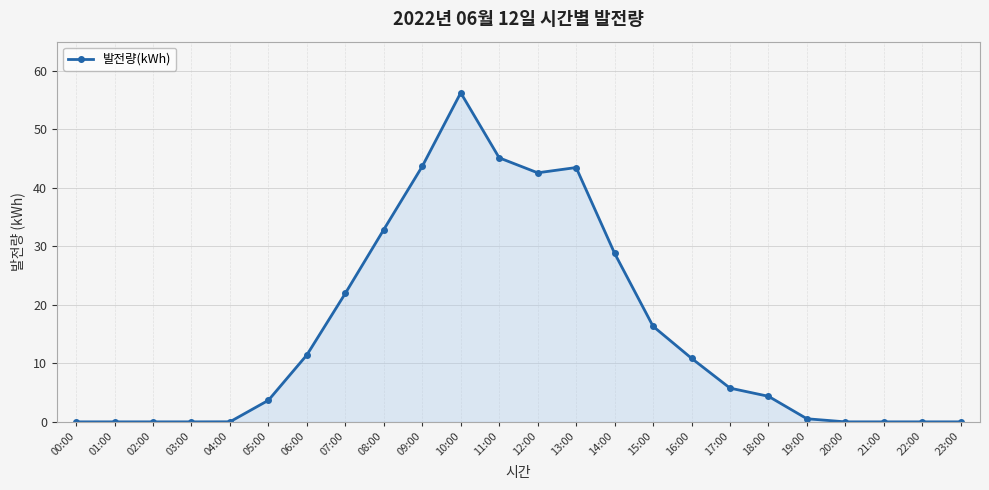

What is the label of the 8th point from the left?

07:00